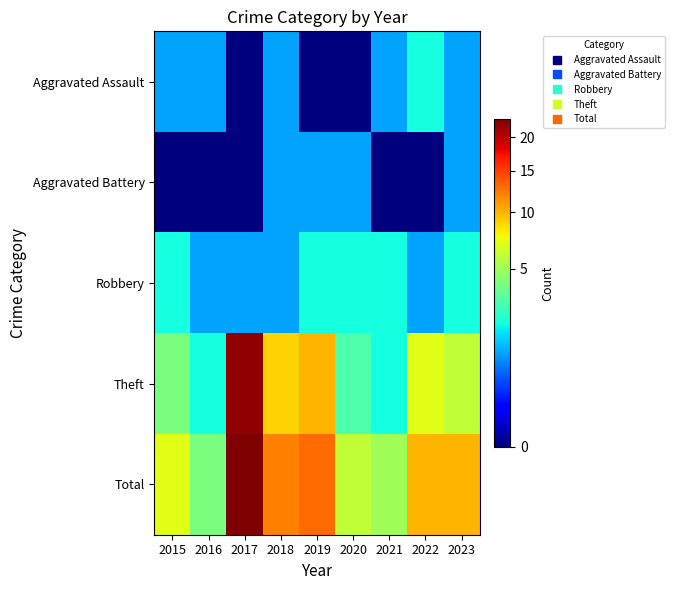

How many distinct data groups are displayed?

5